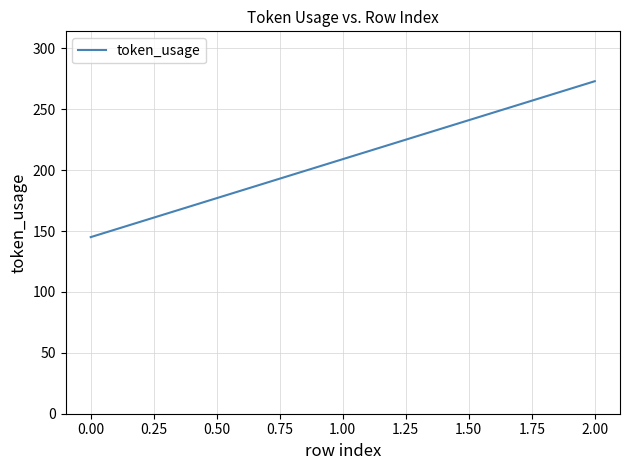

Which has a higher value, 1.00 or 2.00?

2.00